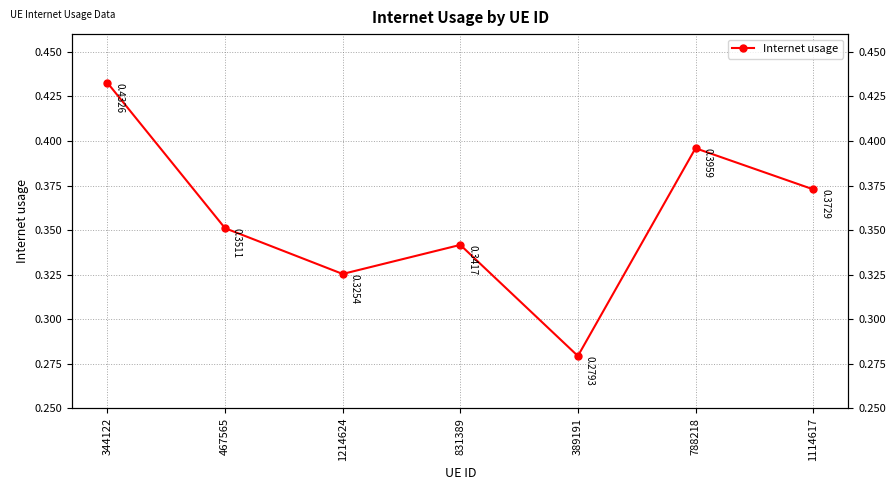

What is the label of the 7th point from the right?

344122